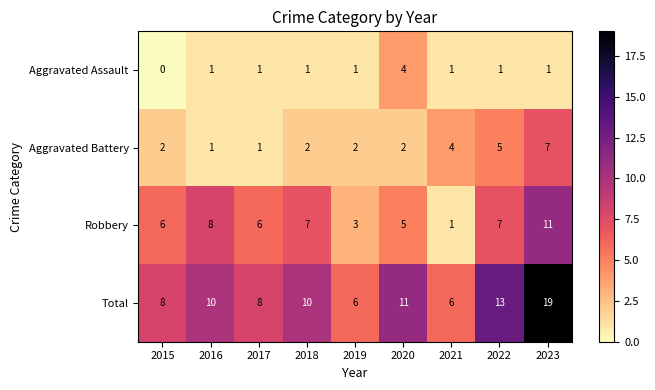

At which category does the chart reach its peak across all series?

2023